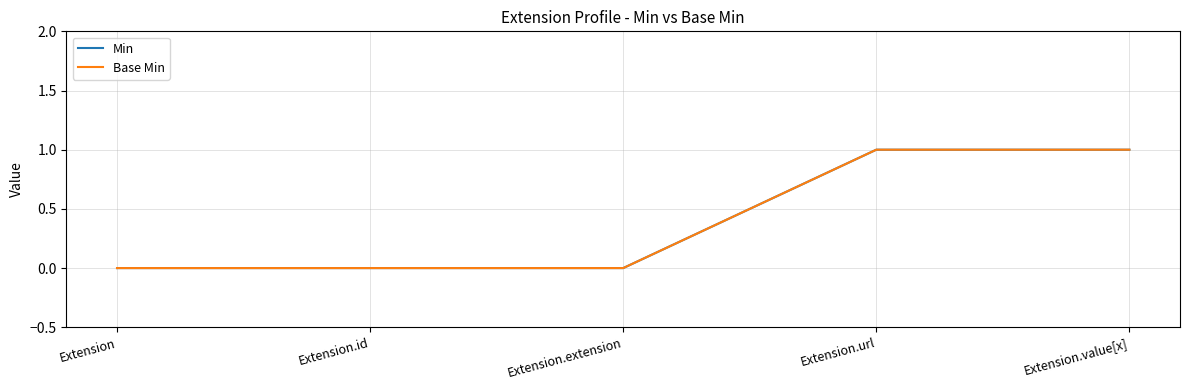

What is the sum of the Min values at Extension.value[x] and Extension?

1